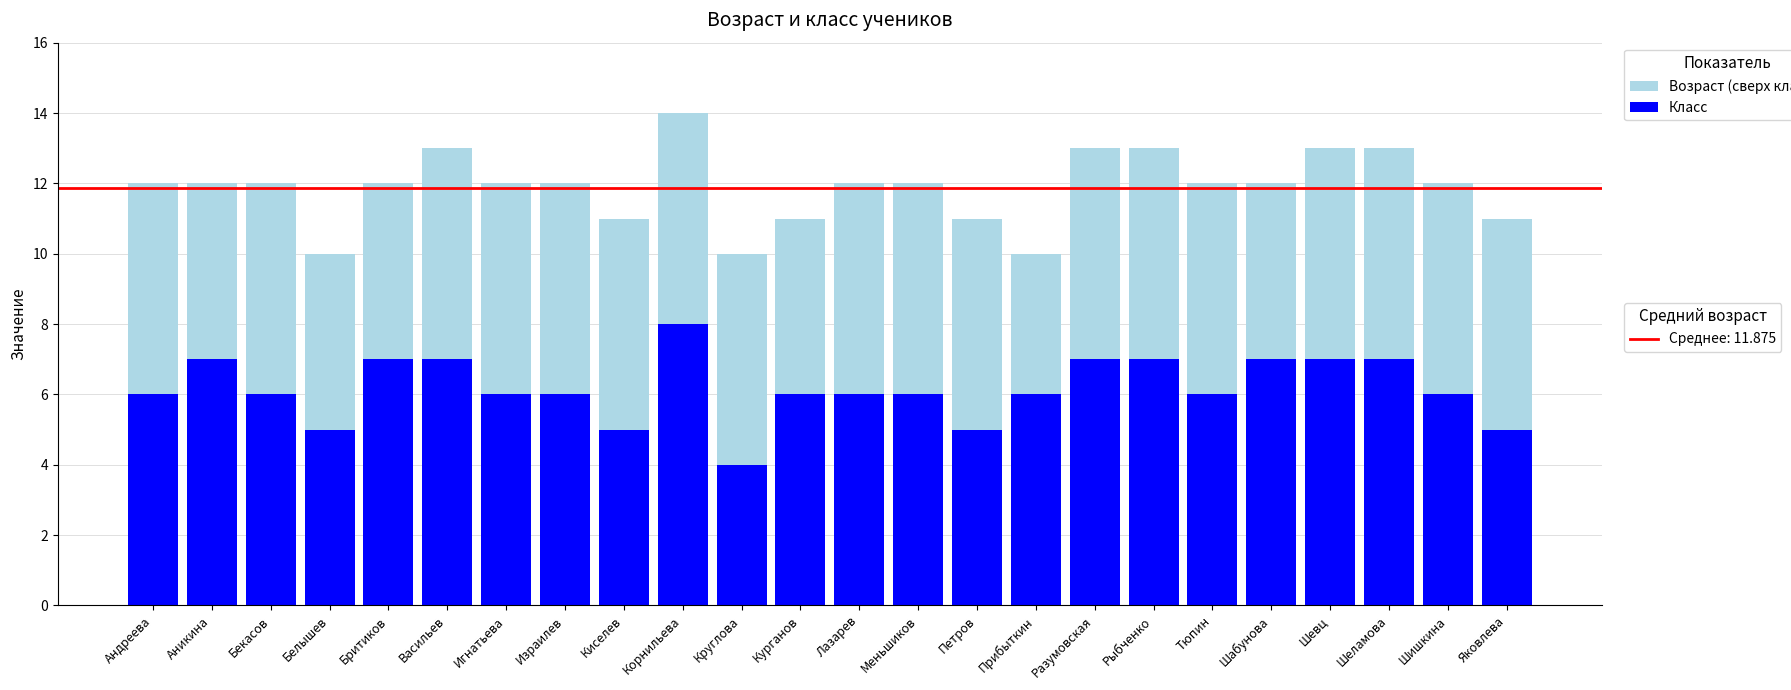

What is the total value across all series at Шишкина?

12